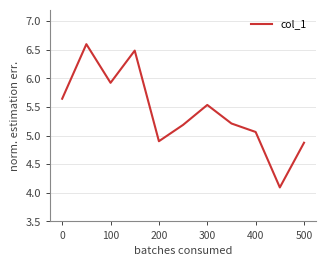

What is the smallest value displayed?

4.1